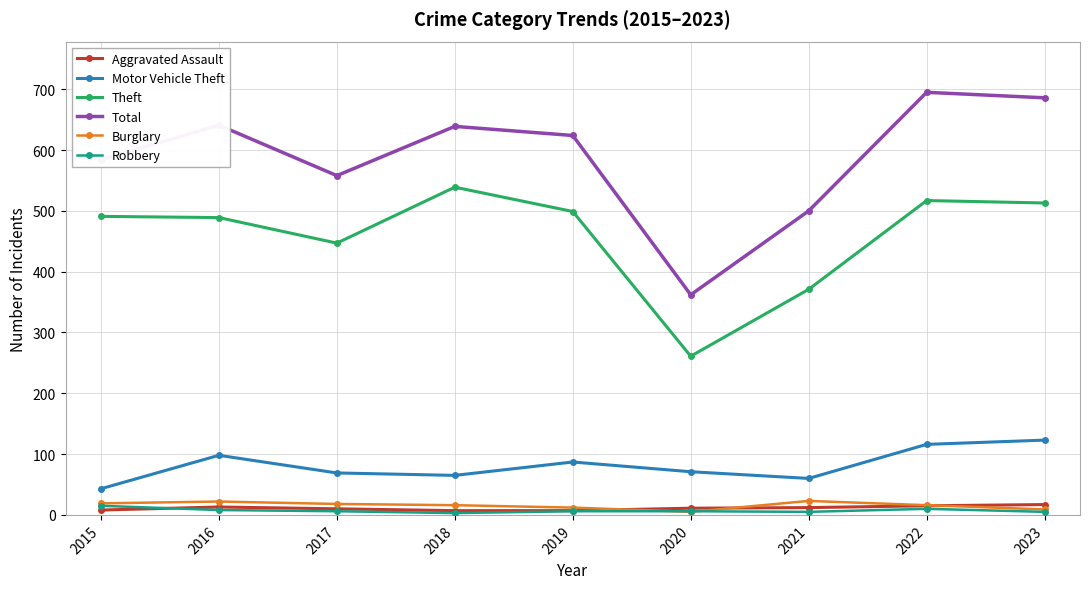

True or false: Motor Vehicle Theft and Burglary cross at least once.

False